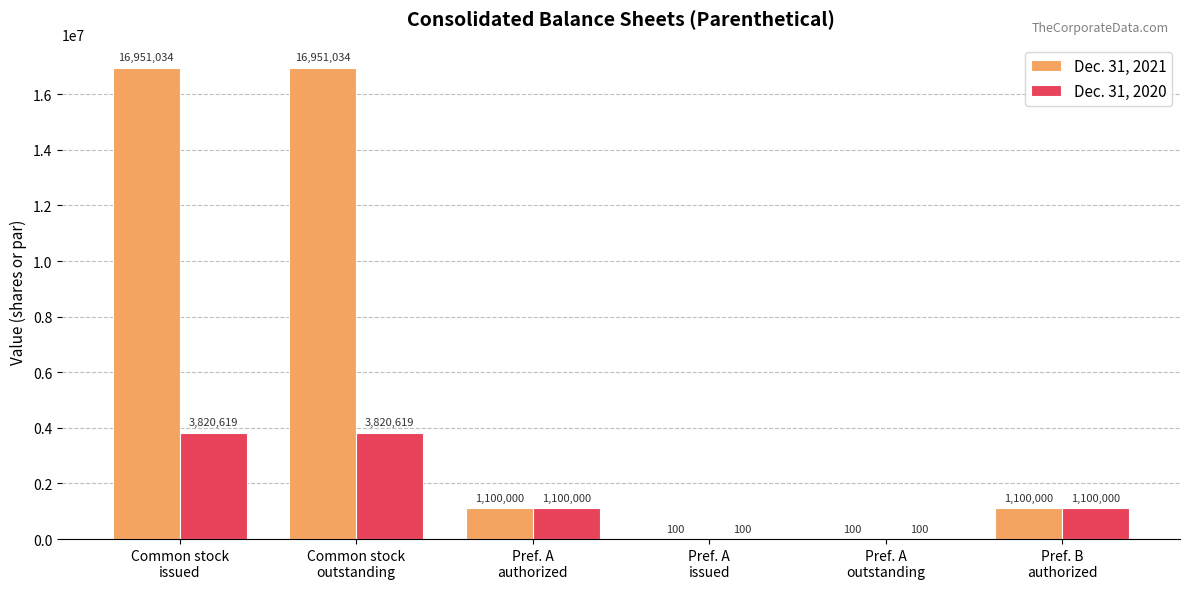

Which series has the largest range (max minus min)?

Dec. 31, 2021